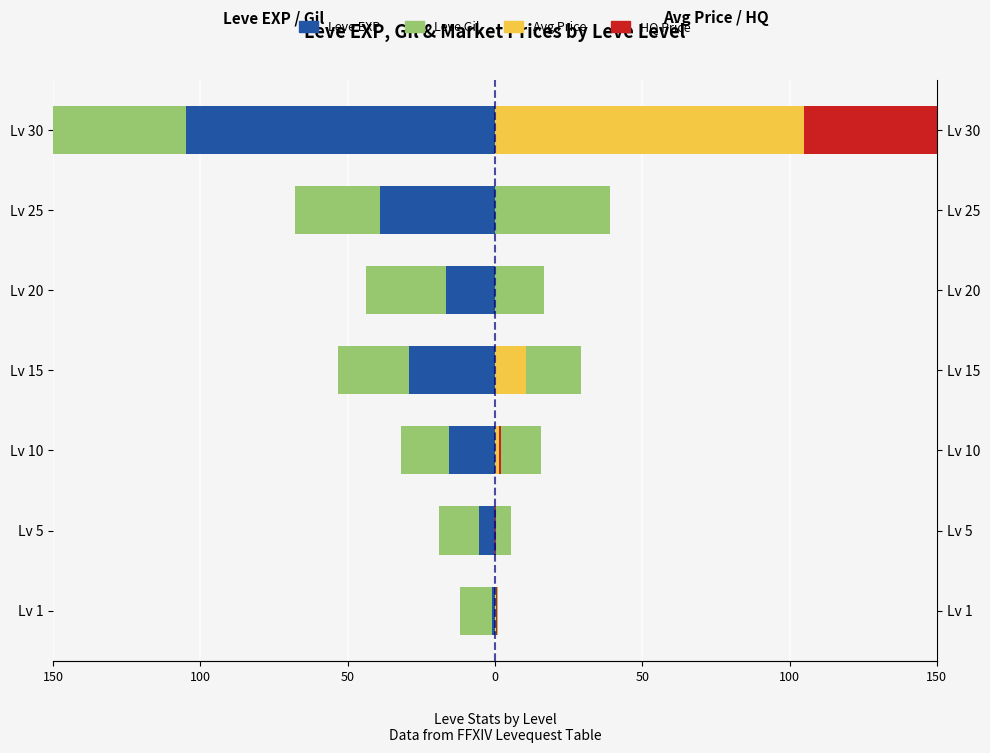

Is it true that Leve EXP equals -41.0 at Lv 15?

False